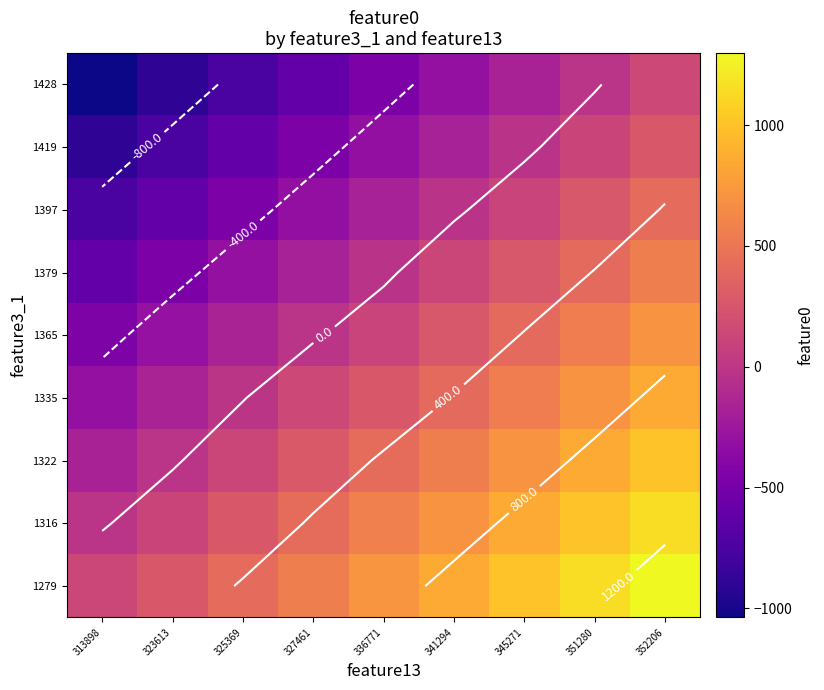

At which label is 1279 closest to 715?

336771